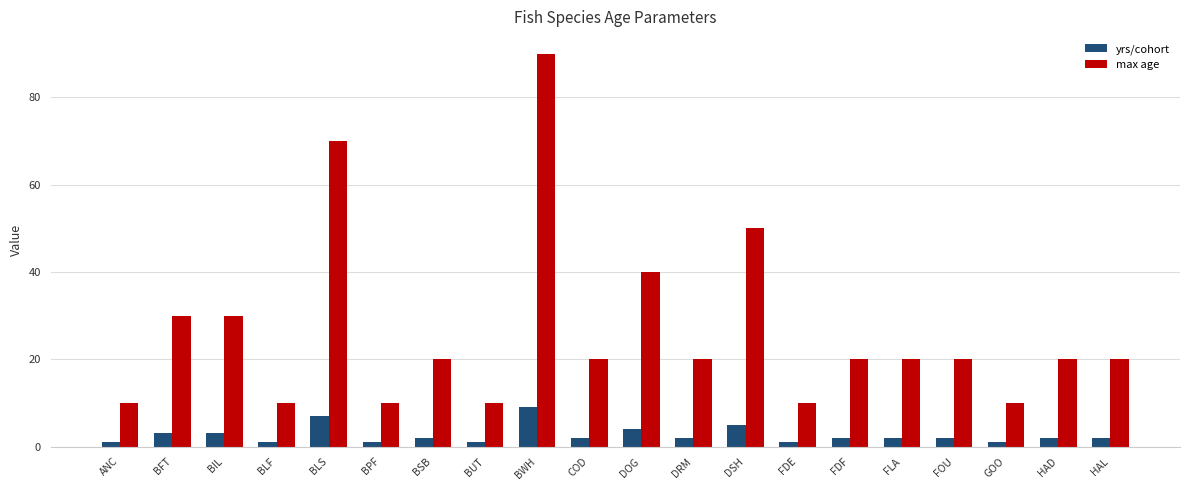

Is it true that max age equals 36 at HAL?

False